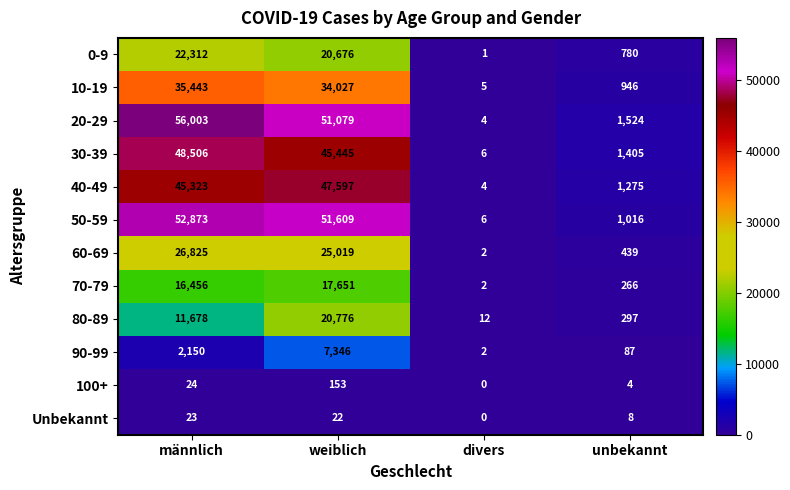

Which series has the widest spread of values?

20-29